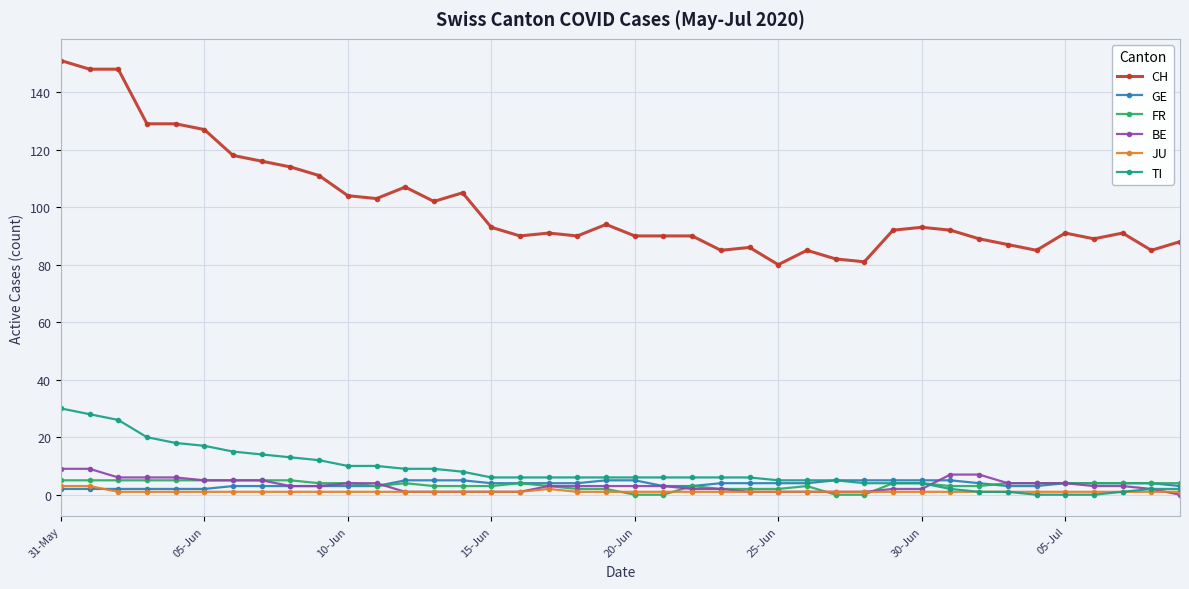

At how many categories does at least one series exceed 63?

40